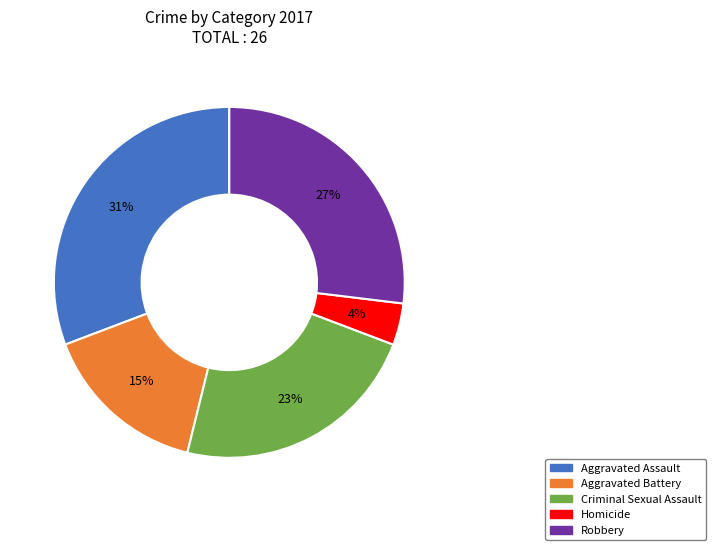

Which has a higher value, Robbery or Aggravated Assault?

Aggravated Assault